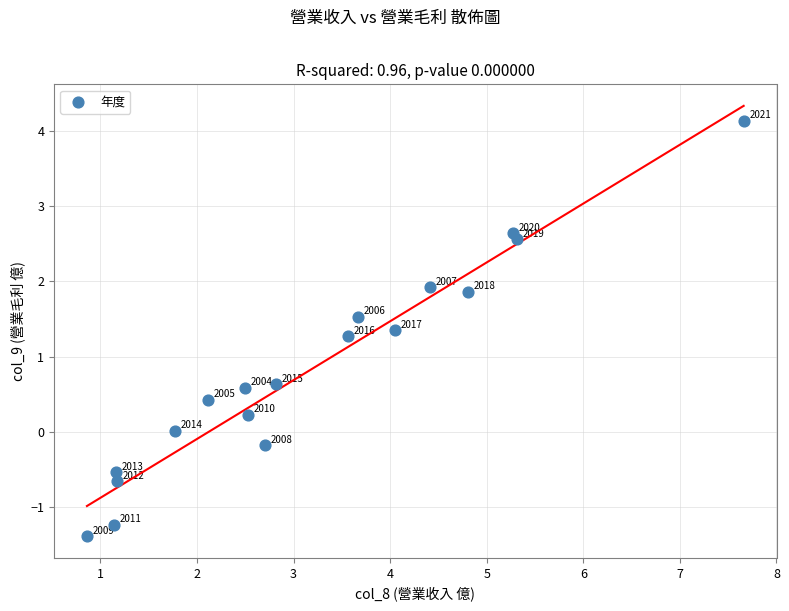

What is the range of X values (max minus min)?

6.8